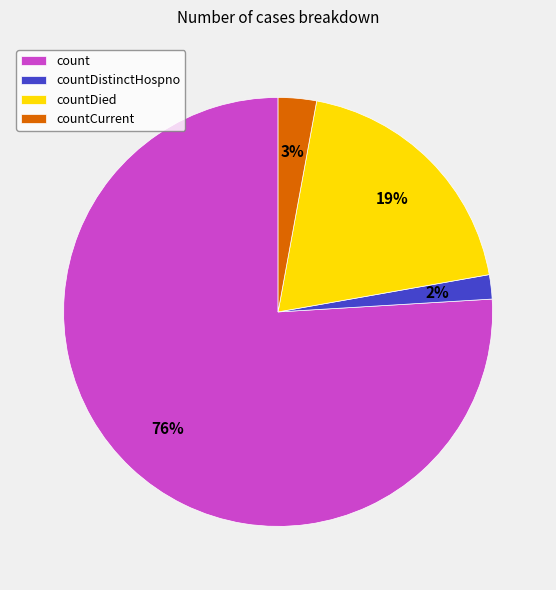

Is the sum of countDied and count greater than half?

Yes